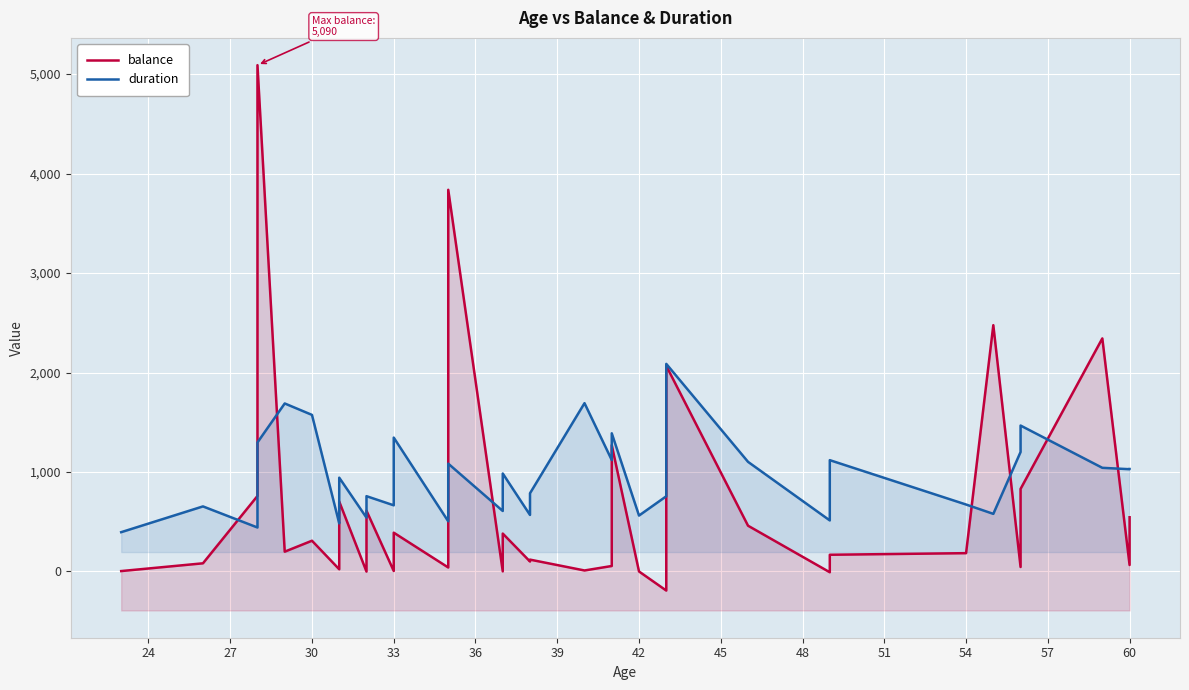

True or false: balance has more than 0 interior local peaks.

True